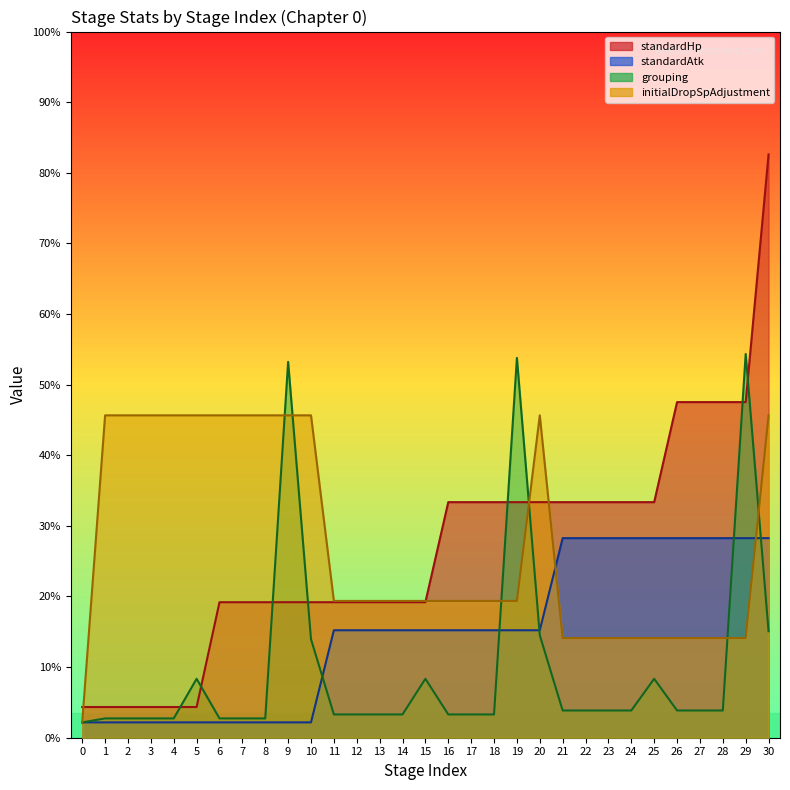

What are all the series names shown in the legend?

standardHp, standardAtk, grouping, initialDropSpAdjustment